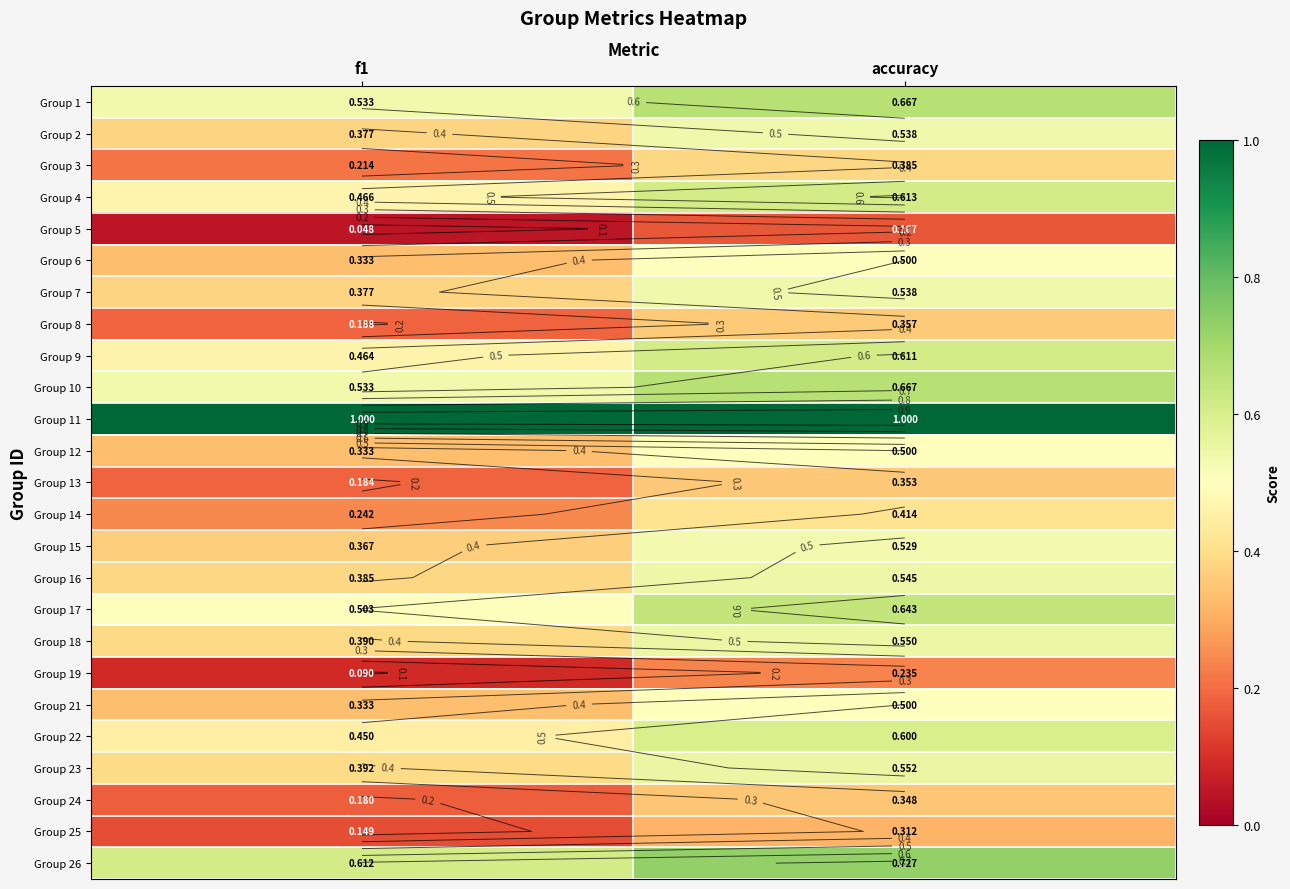

True or false: Group 10 has a value of 0.7 at accuracy.

True